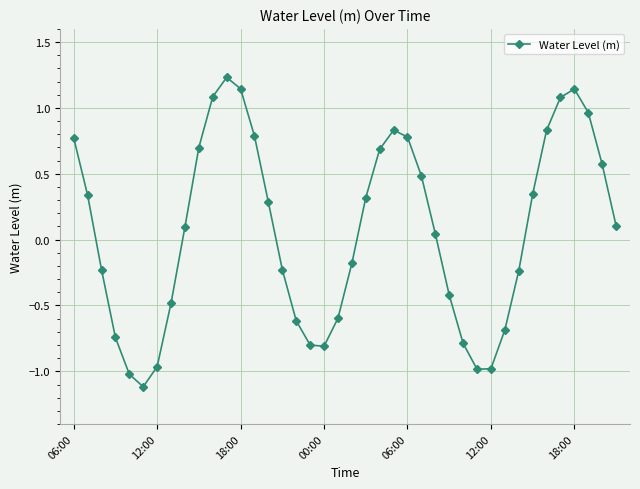

How many data points are less than 0?

18